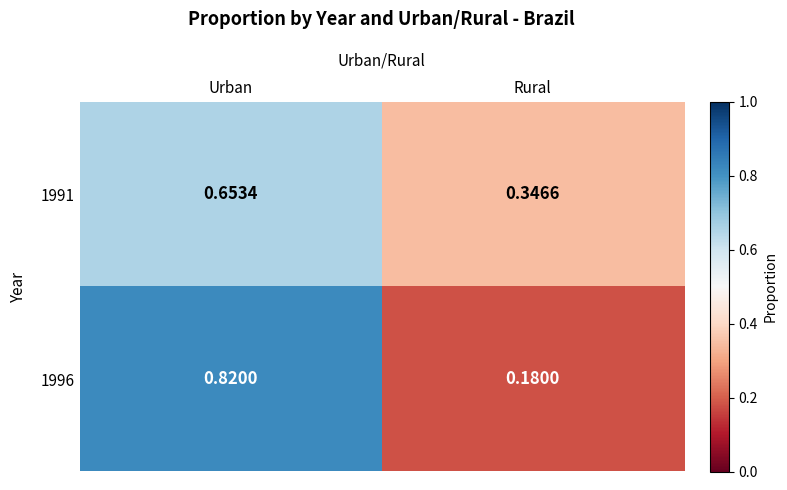

At which category is the sum across all series the highest?

Urban